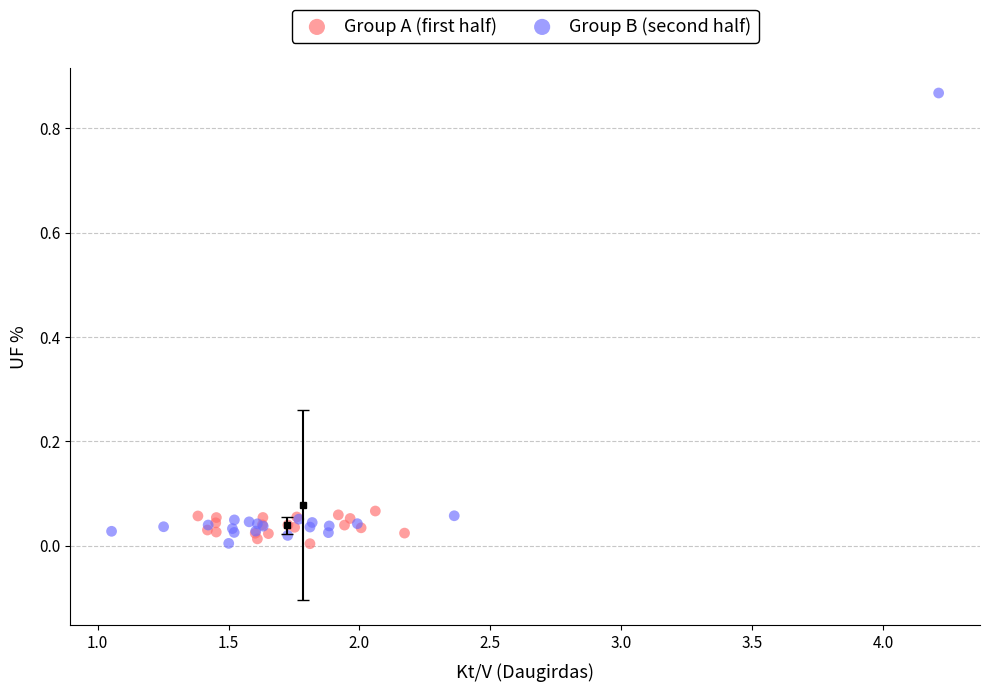

Which series contains the highest Y value?

Group B (second half)